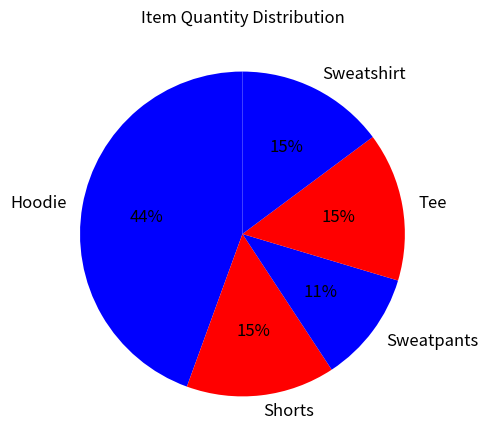

How many slices are in this pie chart?

5